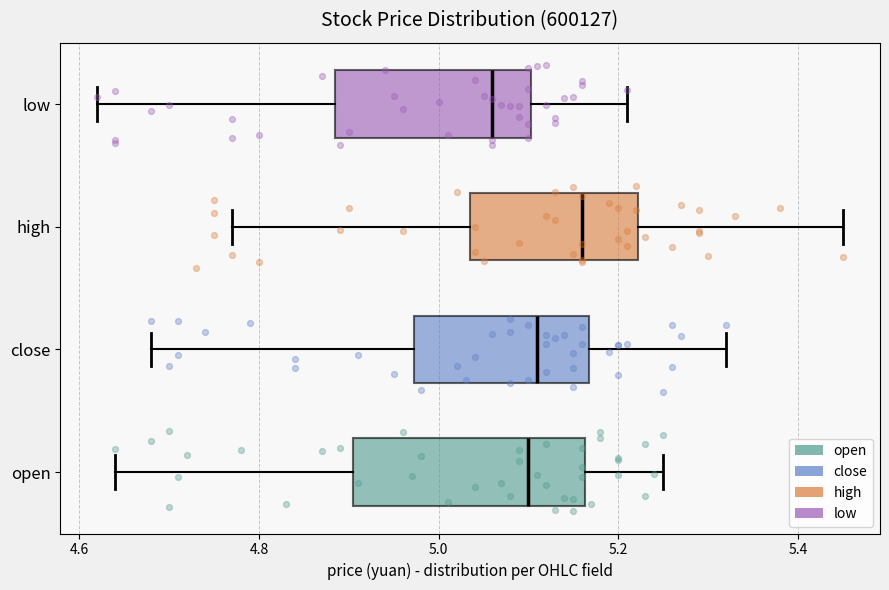

Reading bottom to top, read every box against the x-axis: the position of its median line, the range the box covers, and the ends of its whiskers. The values are not printed on the chart, so give them approximately, as read against the axis.

open: median 5.10, box 4.90 to 5.16, whiskers 4.64 to 5.26
close: median 5.12, box 4.98 to 5.16, whiskers 4.68 to 5.32
high: median 5.16, box 5.04 to 5.22, whiskers 4.78 to 5.46
low: median 5.06, box 4.88 to 5.10, whiskers 4.62 to 5.22